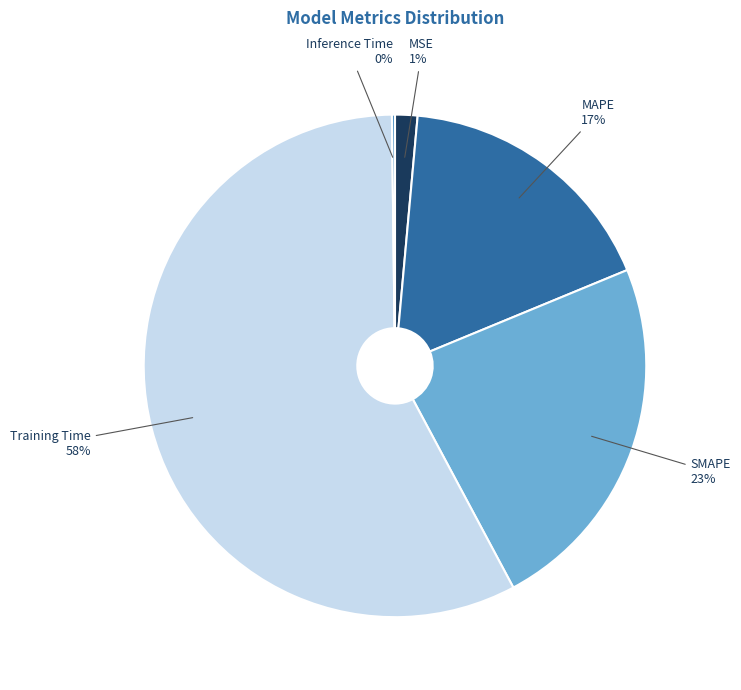

Combined, do Training Time and SMAPE account for over 50%?

Yes